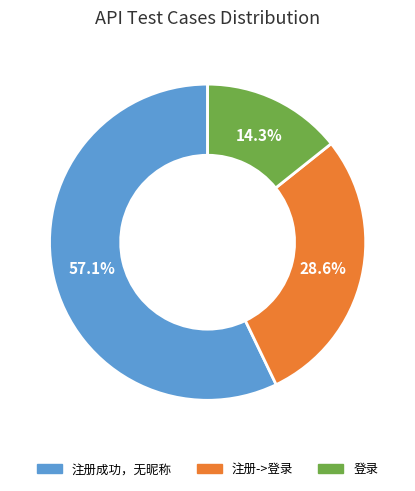

To the nearest percent, what percentage of the pie is 注册成功，无昵称?

57%